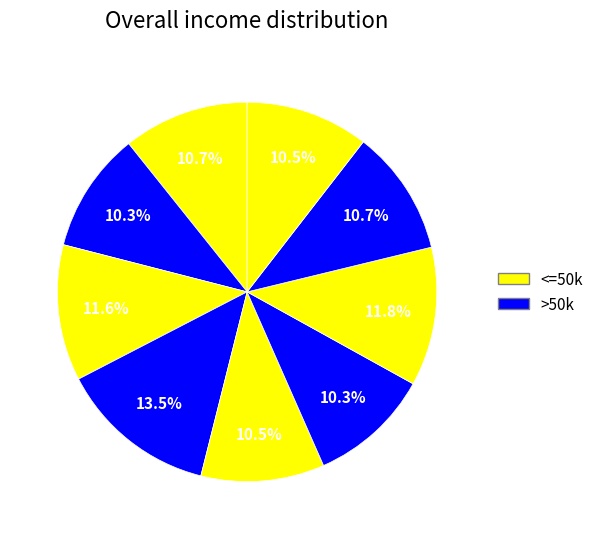

How many segments does this pie chart have?

9